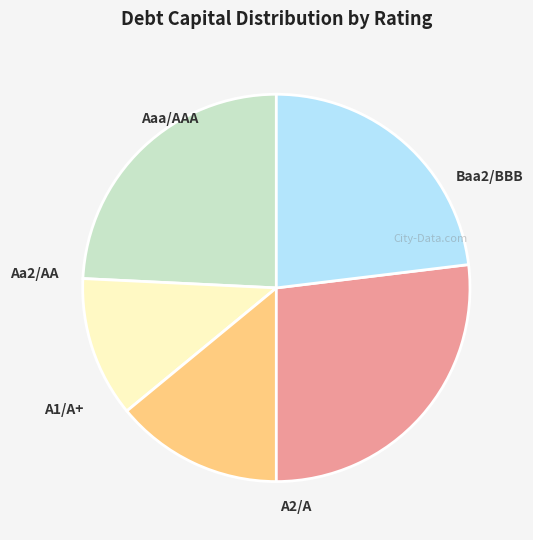

How many segments does this pie chart have?

5